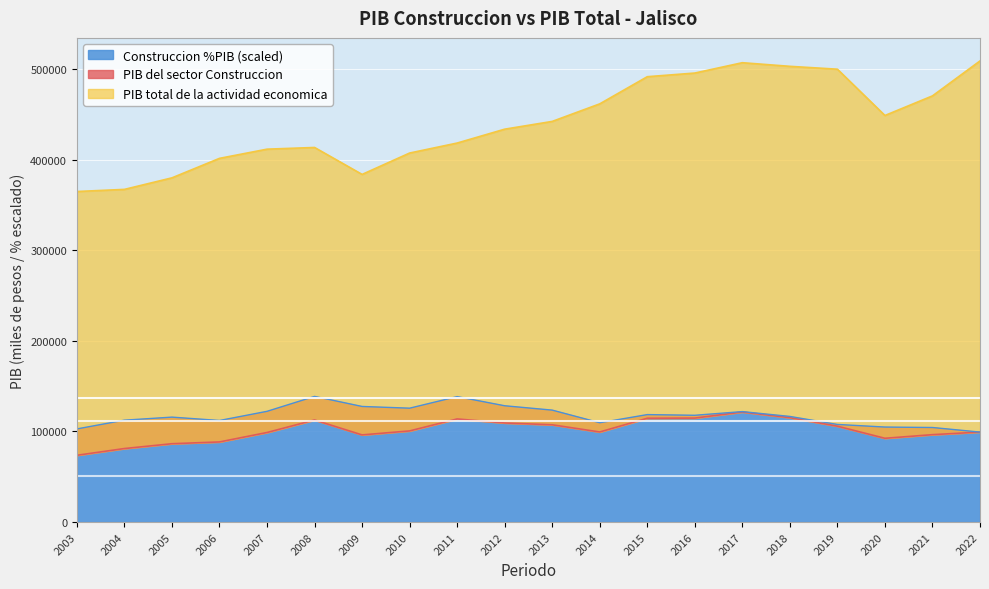

Is the value of PIB total de la actividad economica at 2003 greater than the value of Construccion %PIB at 2014?

Yes